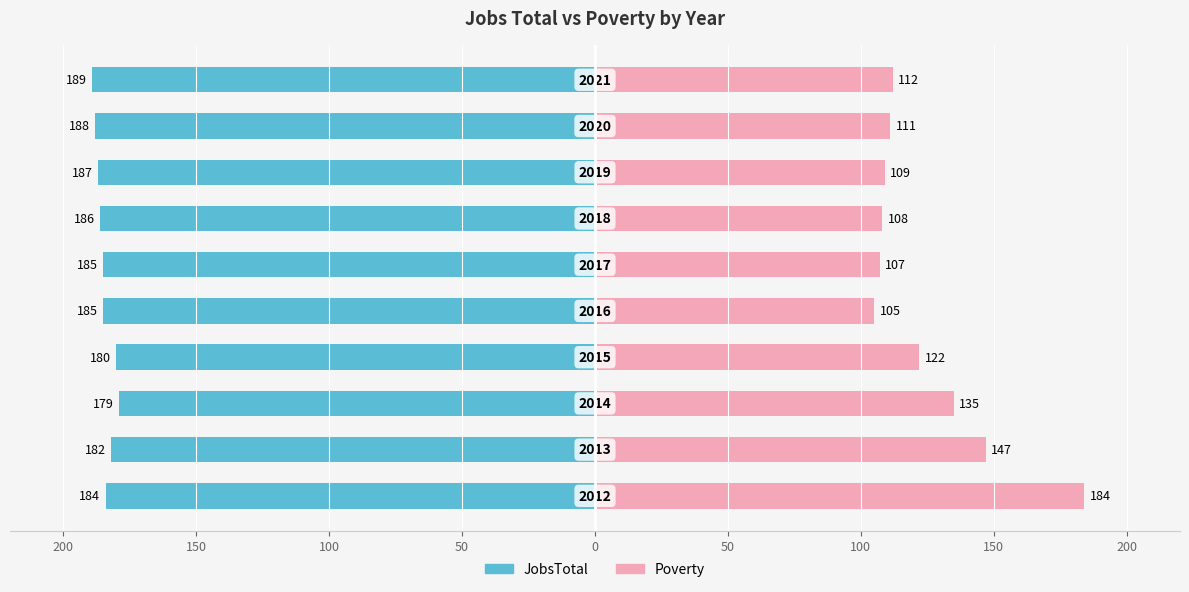

Which series has the largest range (max minus min)?

Poverty